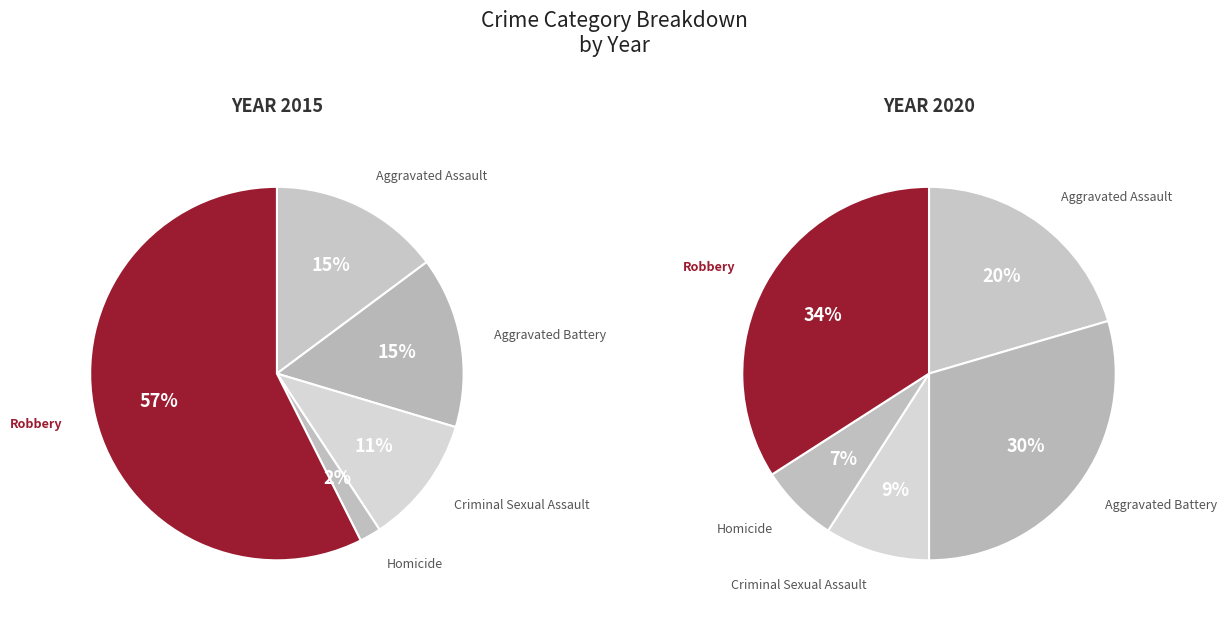

Does Homicide represent more than half of the total?

No